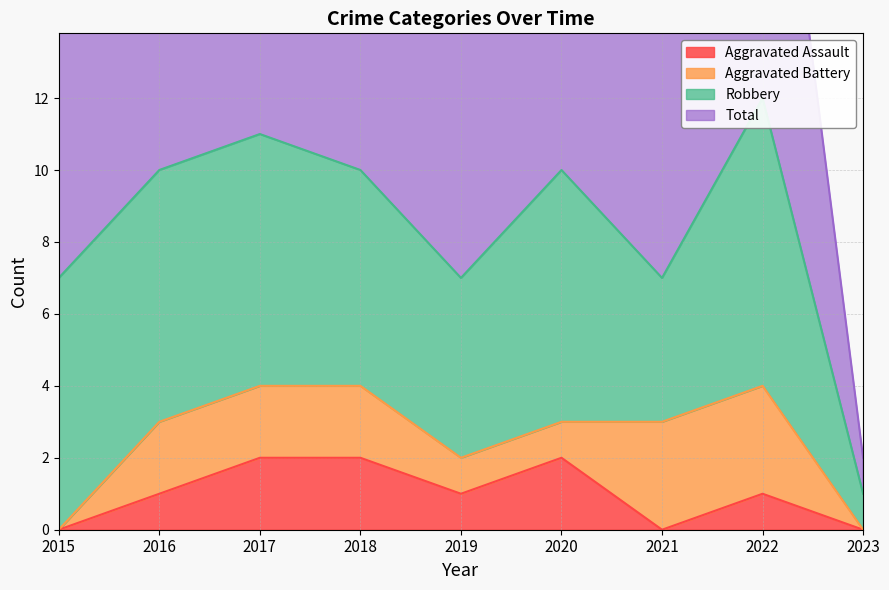

Where is the first local maximum for Total?

2017